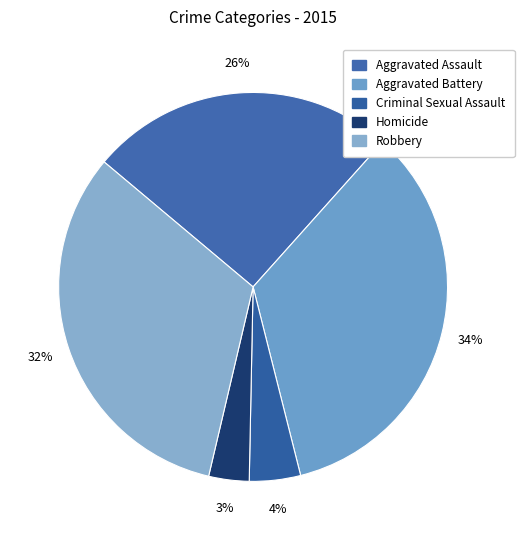

Is there any slice that represents more than half of the pie?

No